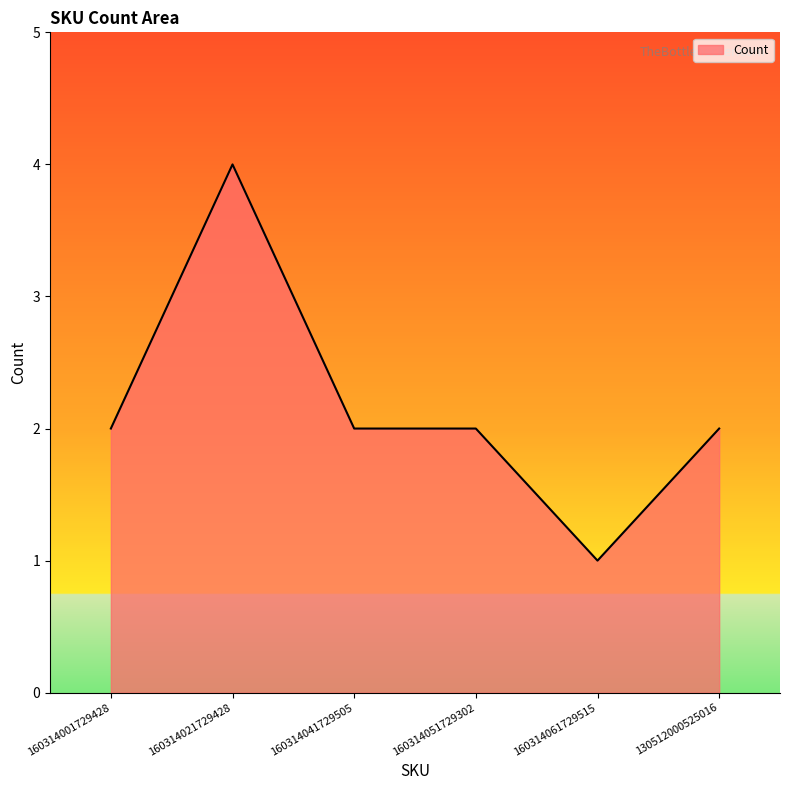

What is the average value?

2